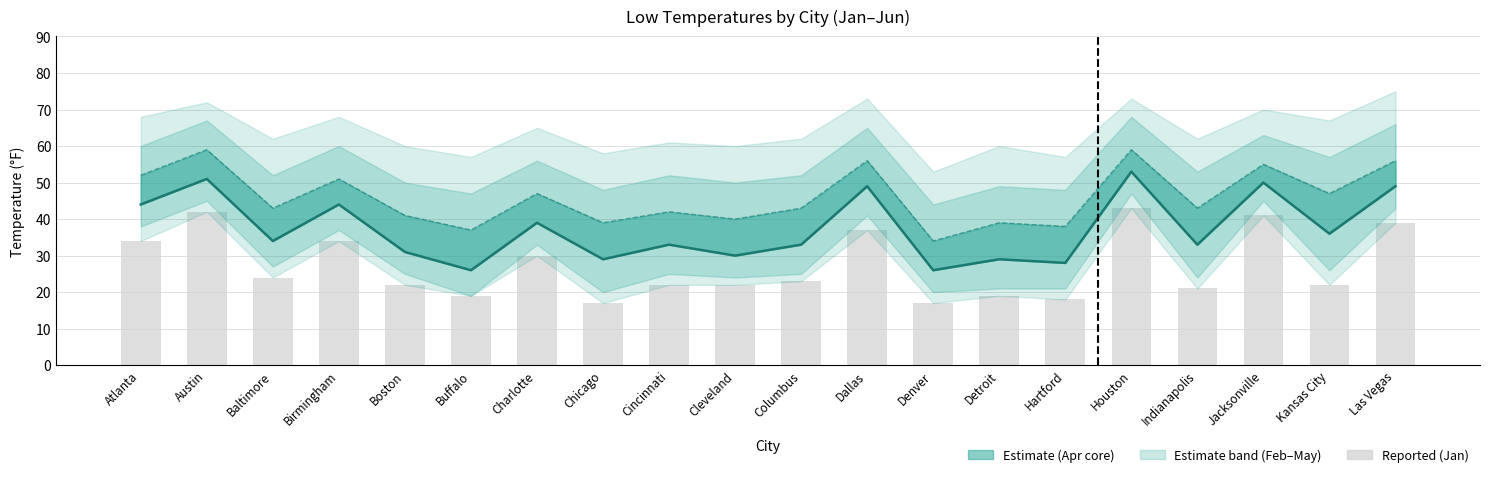

Is the value of Jan (reported) at Cincinnati greater than the value of Mar (estimate) at Las Vegas?

No